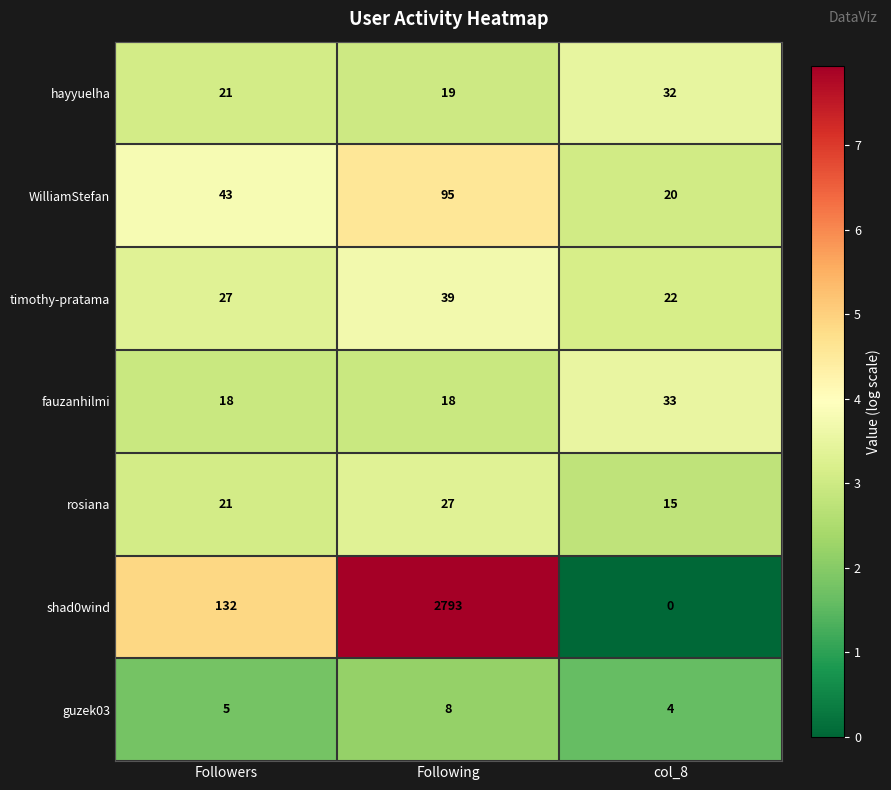

Reading right to left, list all the values displayed in this chart.

hayyuelha: 32	19	21
WilliamStefan: 20	95	43
timothy-pratama: 22	39	27
fauzanhilmi: 33	18	18
rosiana: 15	27	21
shad0wind: 0	2793	132
guzek03: 4	8	5